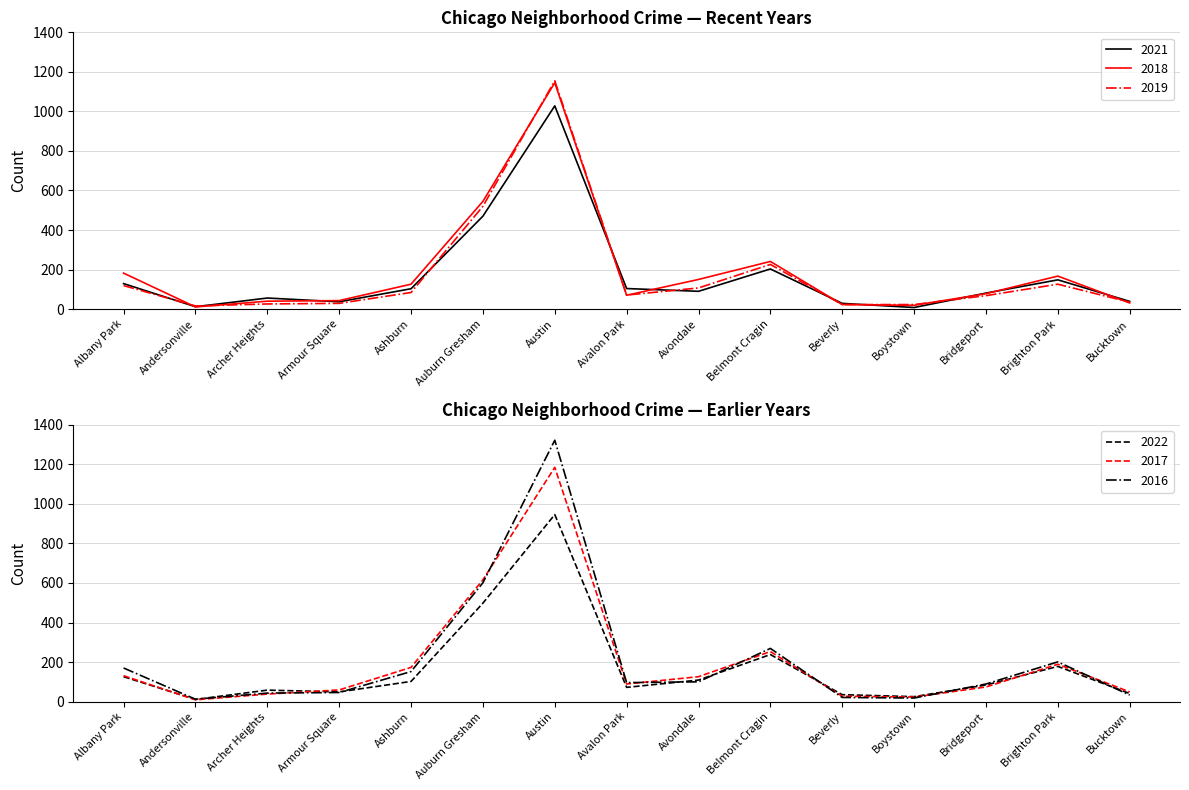

What are all the series names shown in the legend?

2021, 2018, 2022, 2017, 2016, 2019